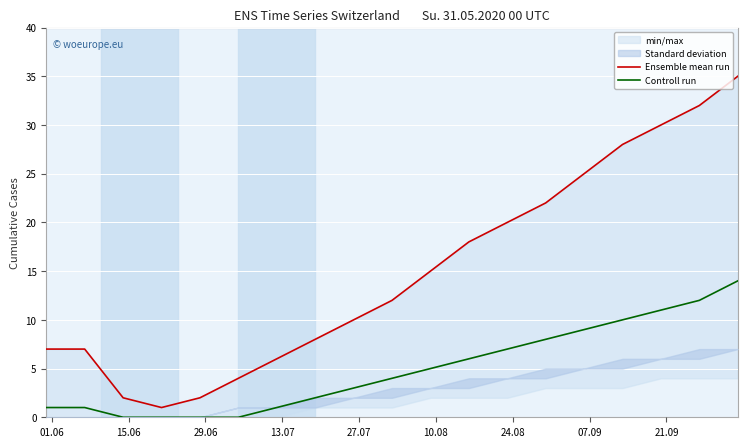

What is the maximum value for Controll run?

14